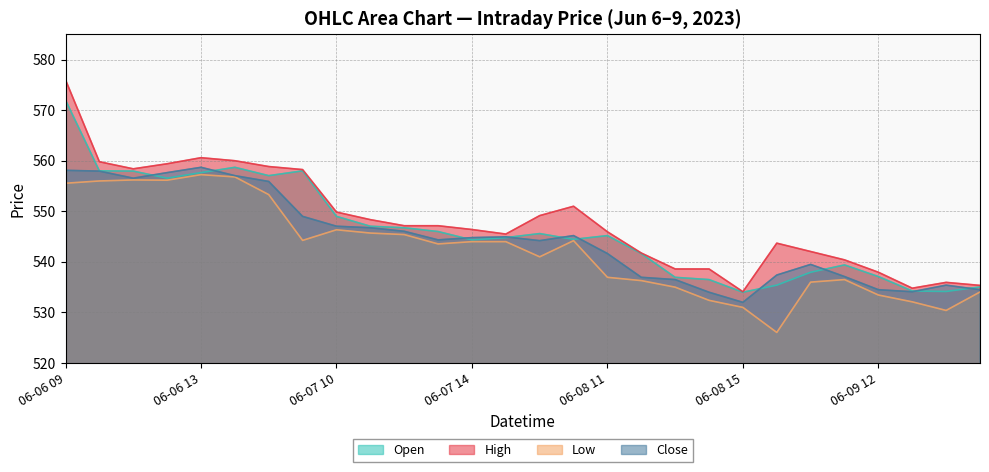

What is the sum of all High values?

15345.0